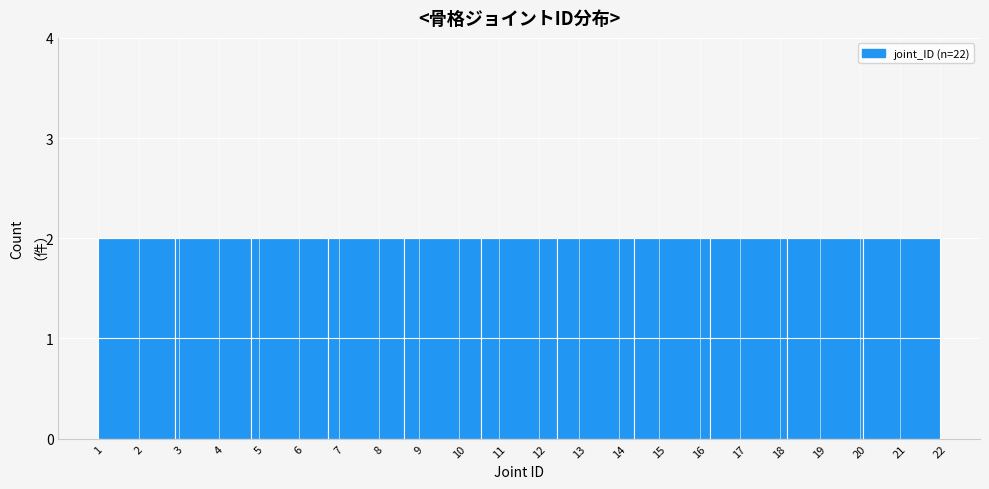

Reading left to right, list every bar in this chart as the range it spans on the x-axis followed by its height. Neither the bar edges nor the heights are printed on the chart, so give them approximately, as read against the axes.

1.0 to 2.9: 2
2.9 to 4.8: 2
4.8 to 6.7: 2
6.7 to 8.6: 2
8.6 to 10.5: 2
10.5 to 12.5: 2
12.5 to 14.4: 2
14.4 to 16.3: 2
16.3 to 18.2: 2
18.2 to 20.1: 2
20.1 to 22.0: 2